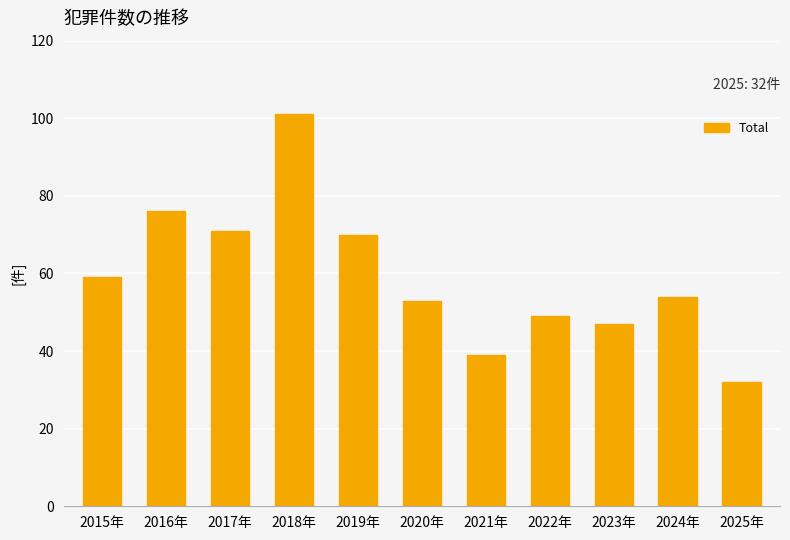

What is the sum of all values?

651